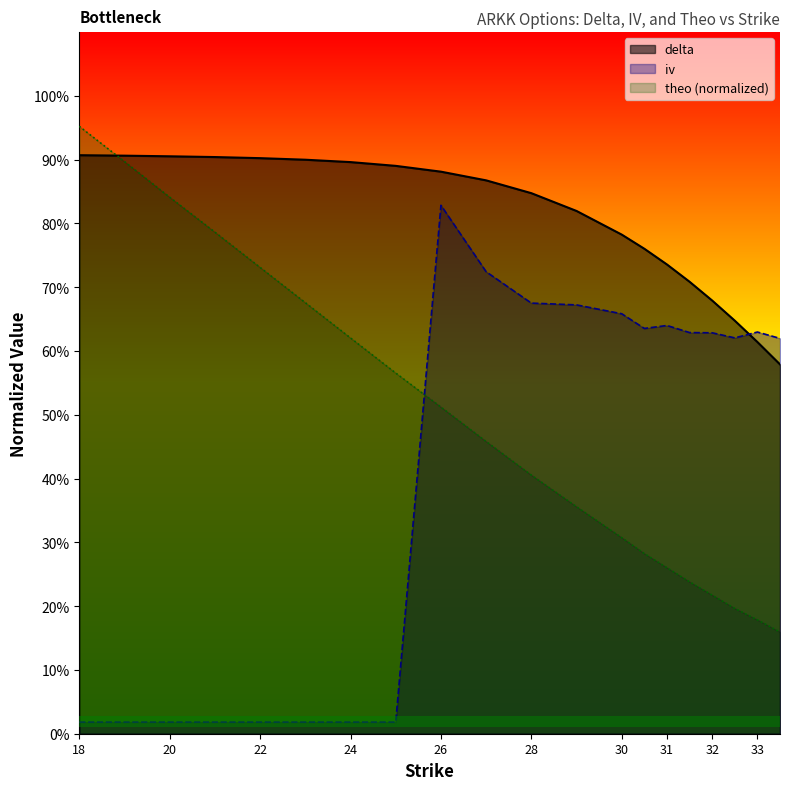

How many times do delta and theo cross each other?

1